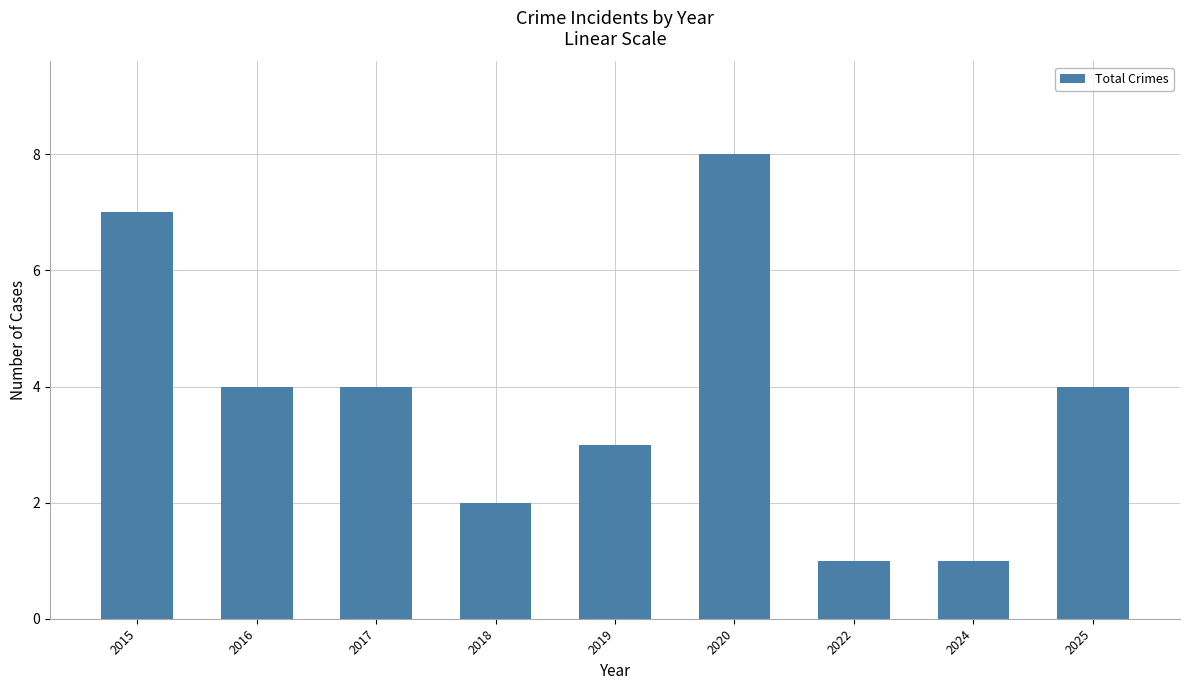

What is the change in value from 2020 to 2022?

-7